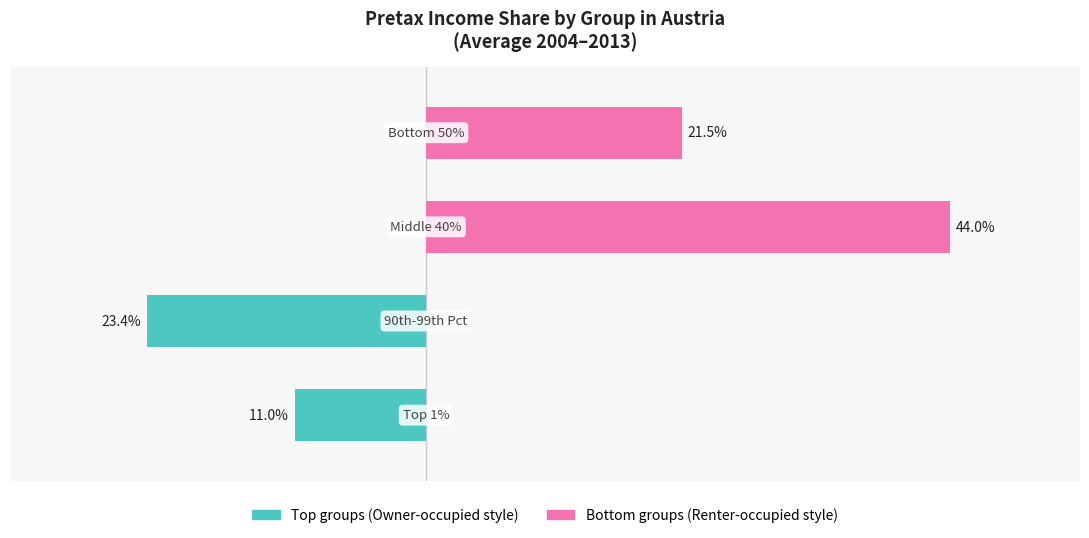

How many groups of bars are there?

4